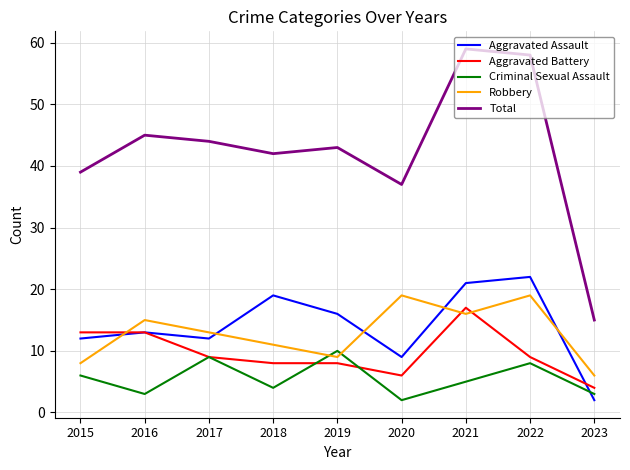

Where is the first local minimum for Total?

2018